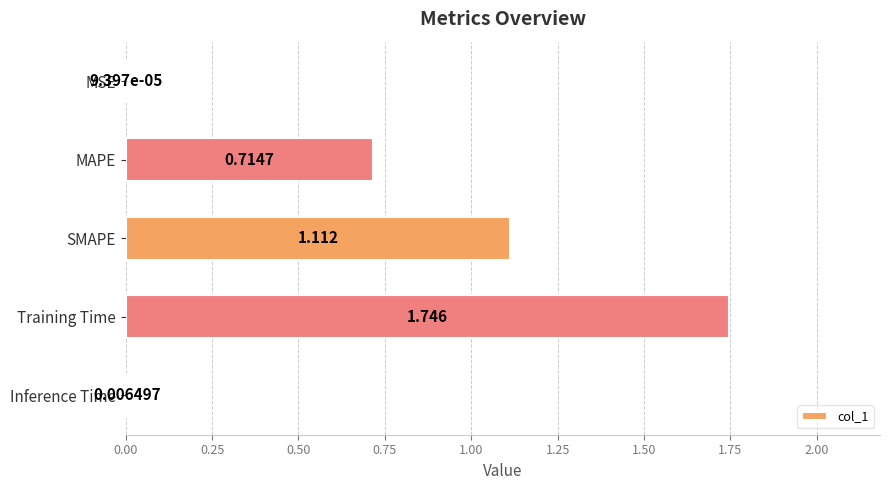

At which category does the chart reach its peak across all series?

Training Time